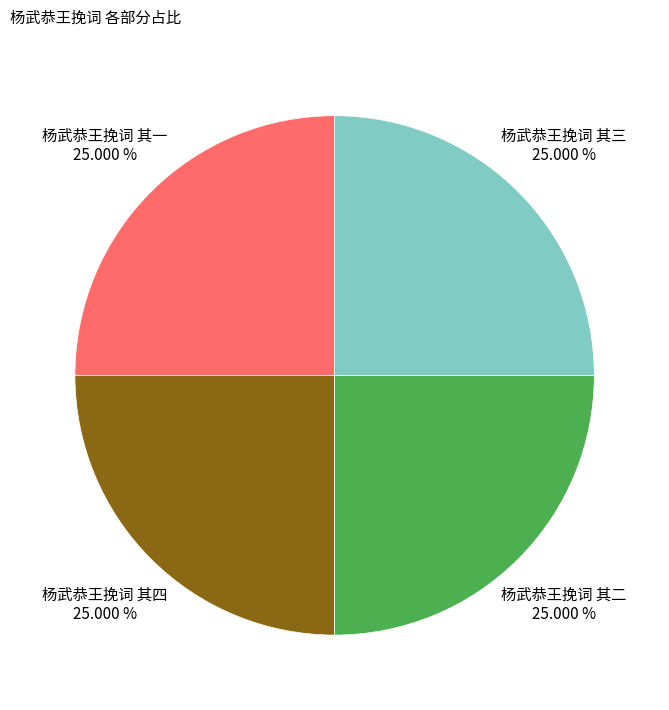

Does 杨武恭王挽词 其一 account for over 50% of the chart?

No